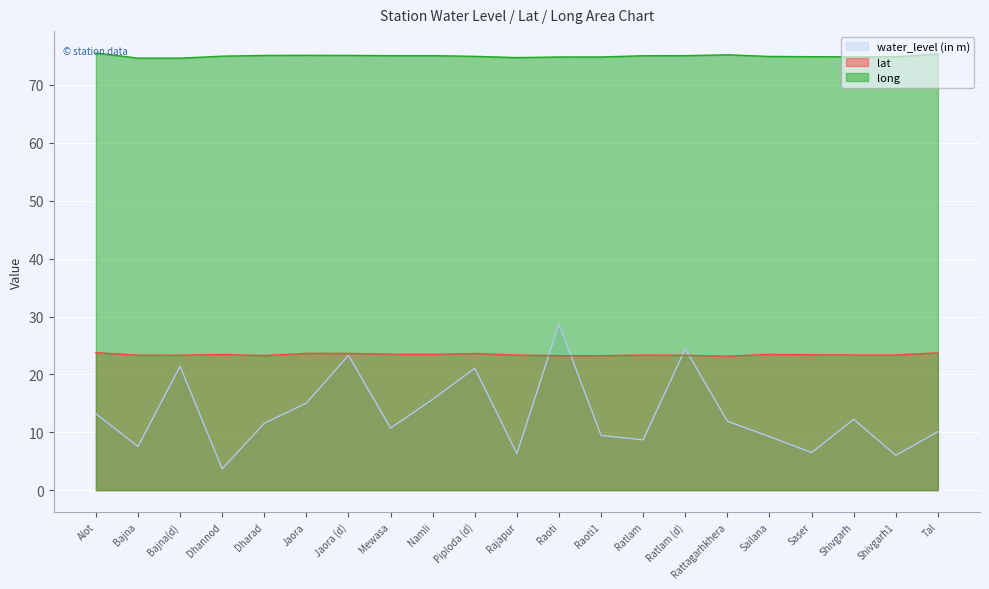

Which series has the largest total across all categories?

long